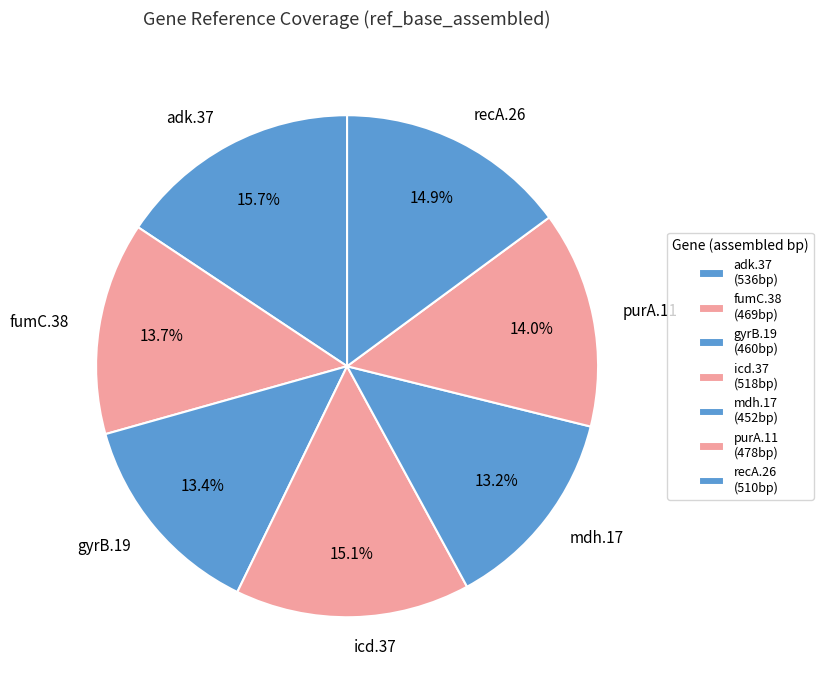

Which has a higher value, purA.11 or mdh.17?

purA.11